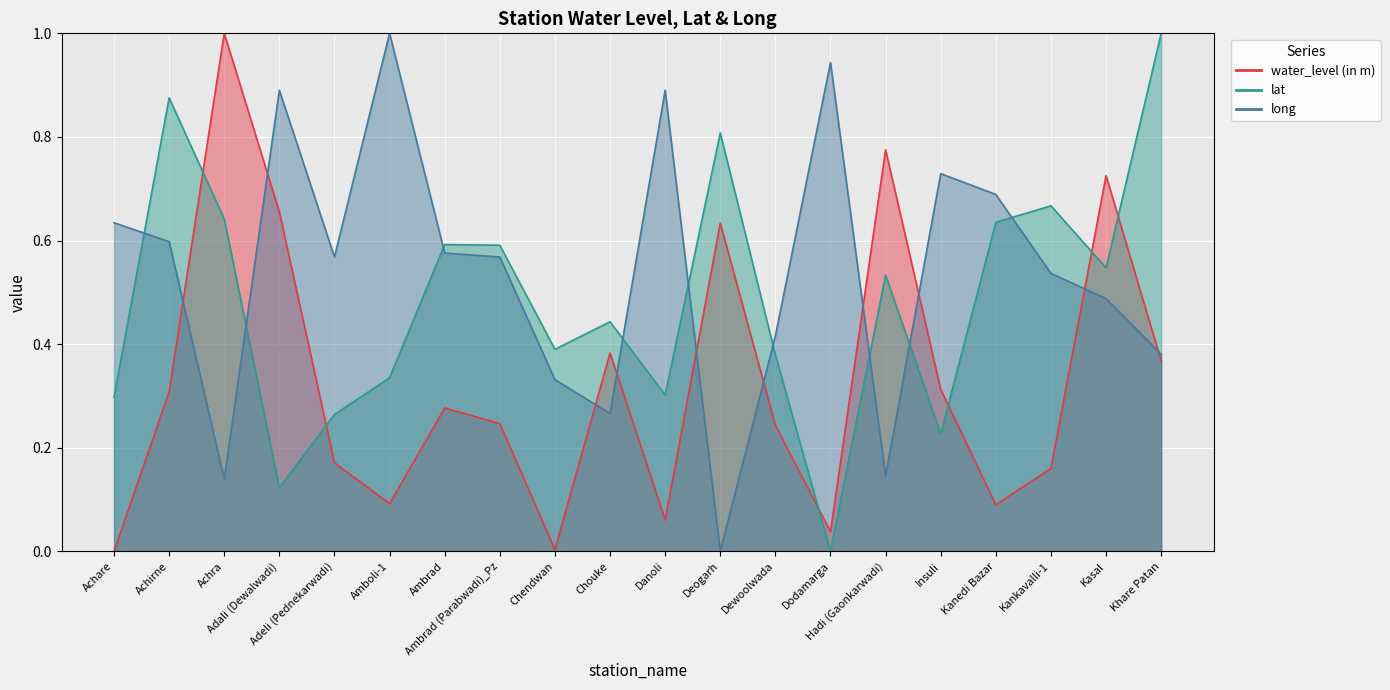

What is the total value across all series at Ambrad (Parabwadi)_Pz?

1.4